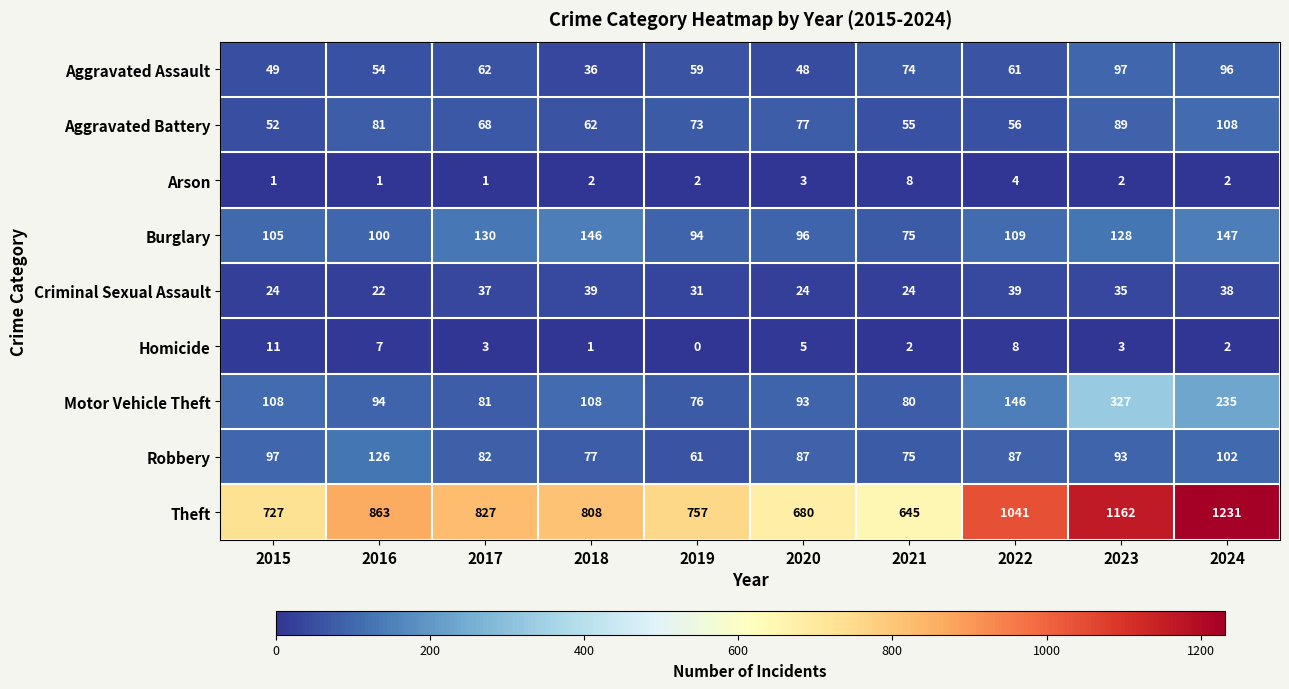

At how many categories does at least one series exceed 705?

8